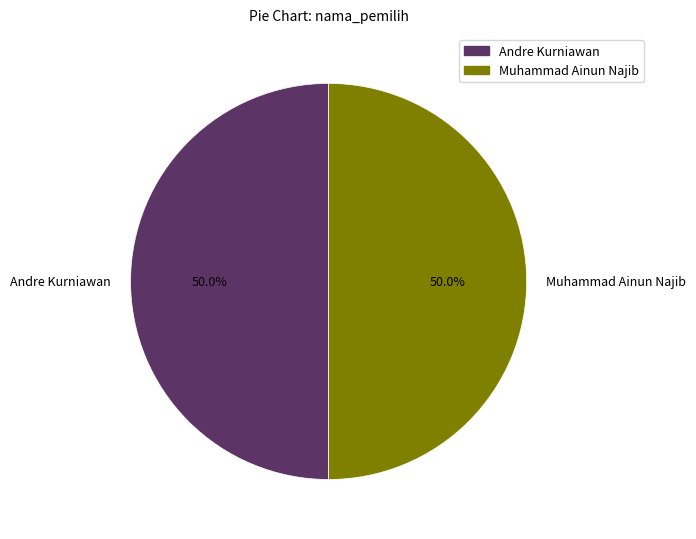

Approximately how many times larger is the value at Muhammad Ainun Najib compared to Andre Kurniawan?

1.0